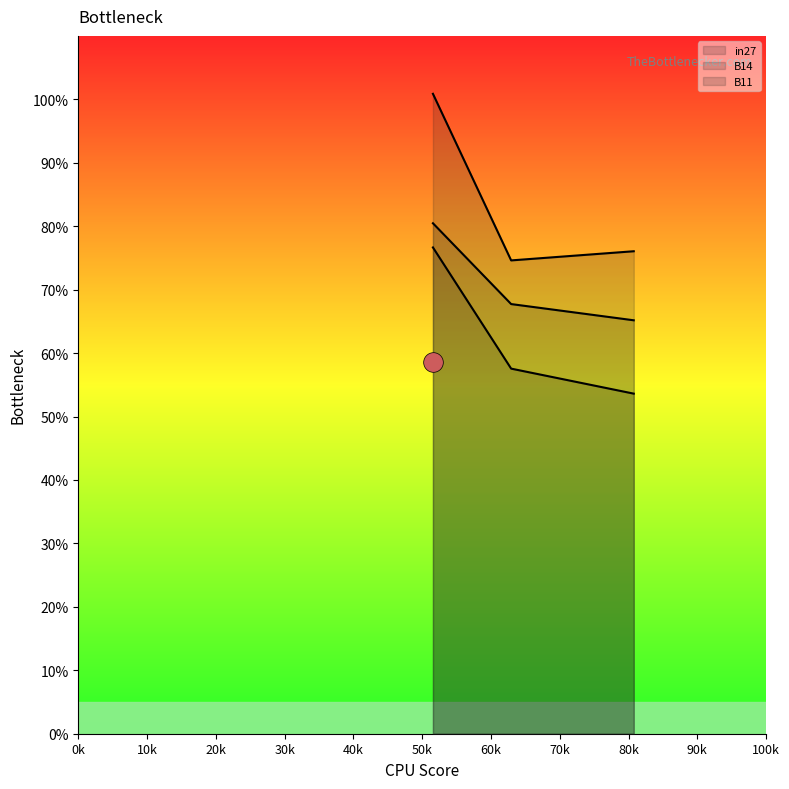

Which series has the largest total across all categories?

B14